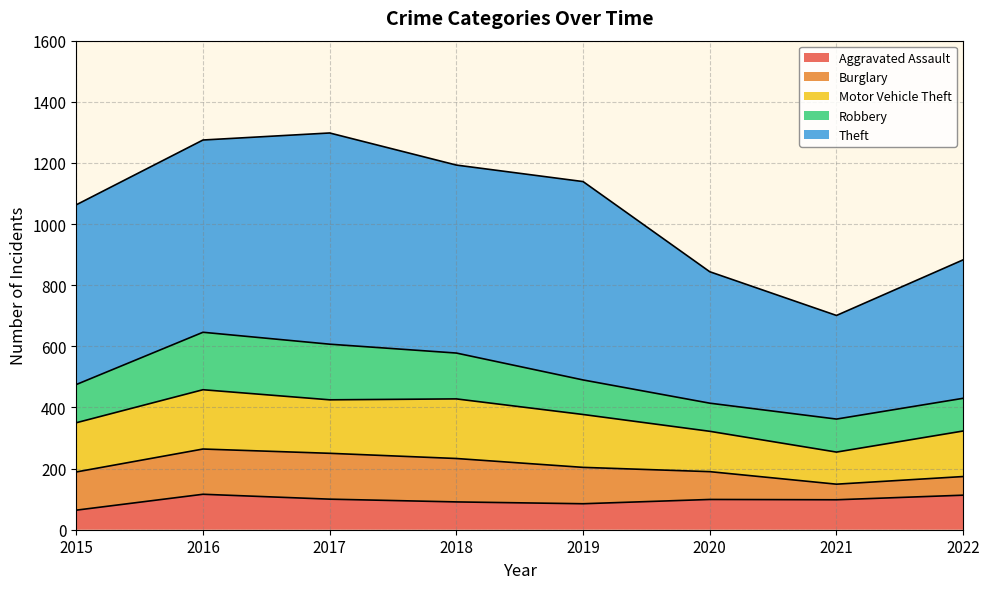

How many lines are shown in the chart?

5